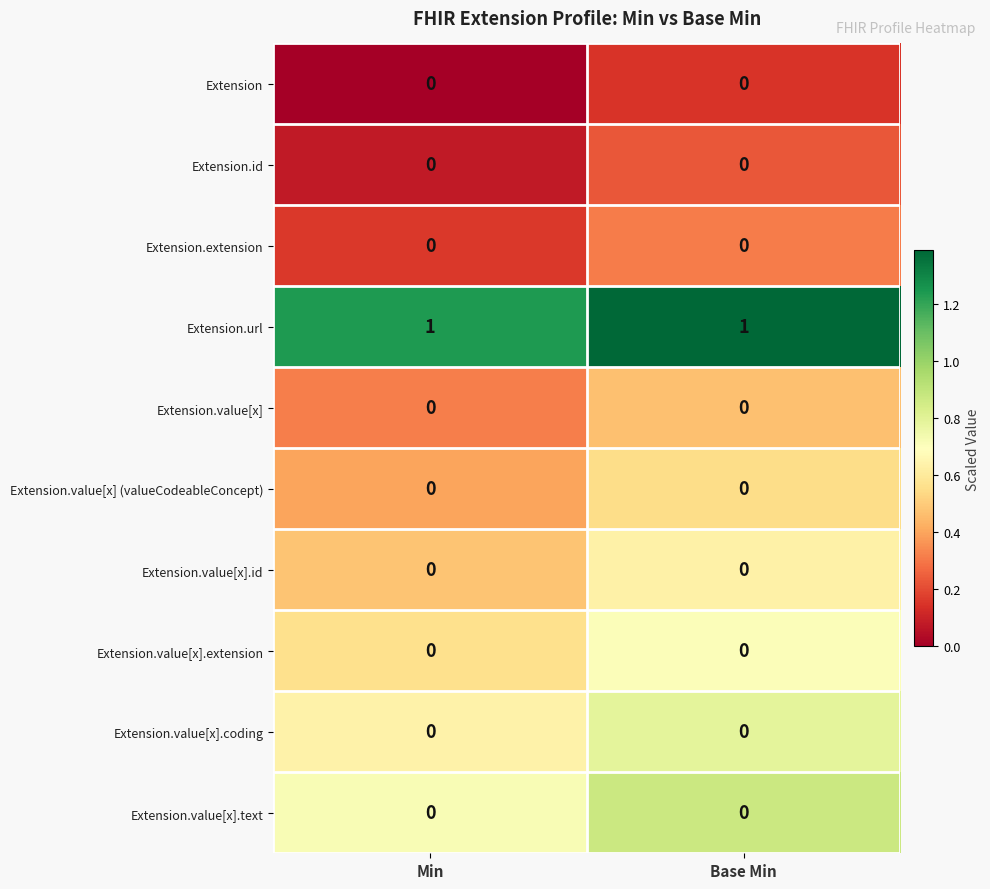

Which series has the largest total across all categories?

Extension.url